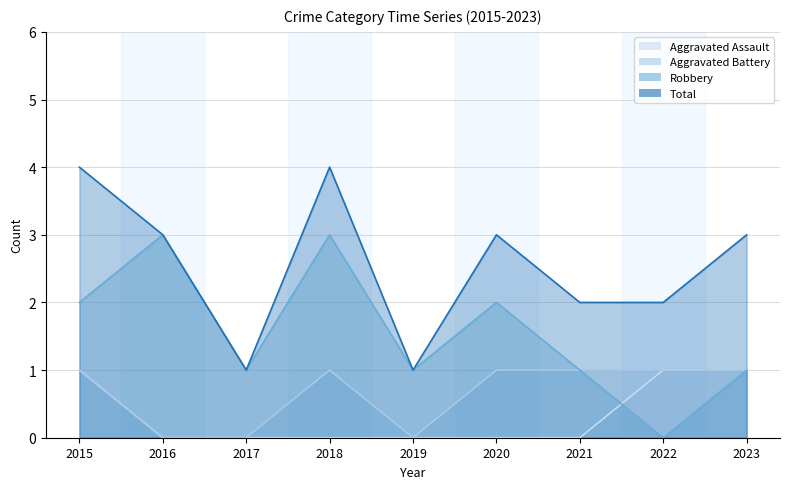

What are all the series names shown in the legend?

Aggravated Assault, Aggravated Battery, Robbery, Total